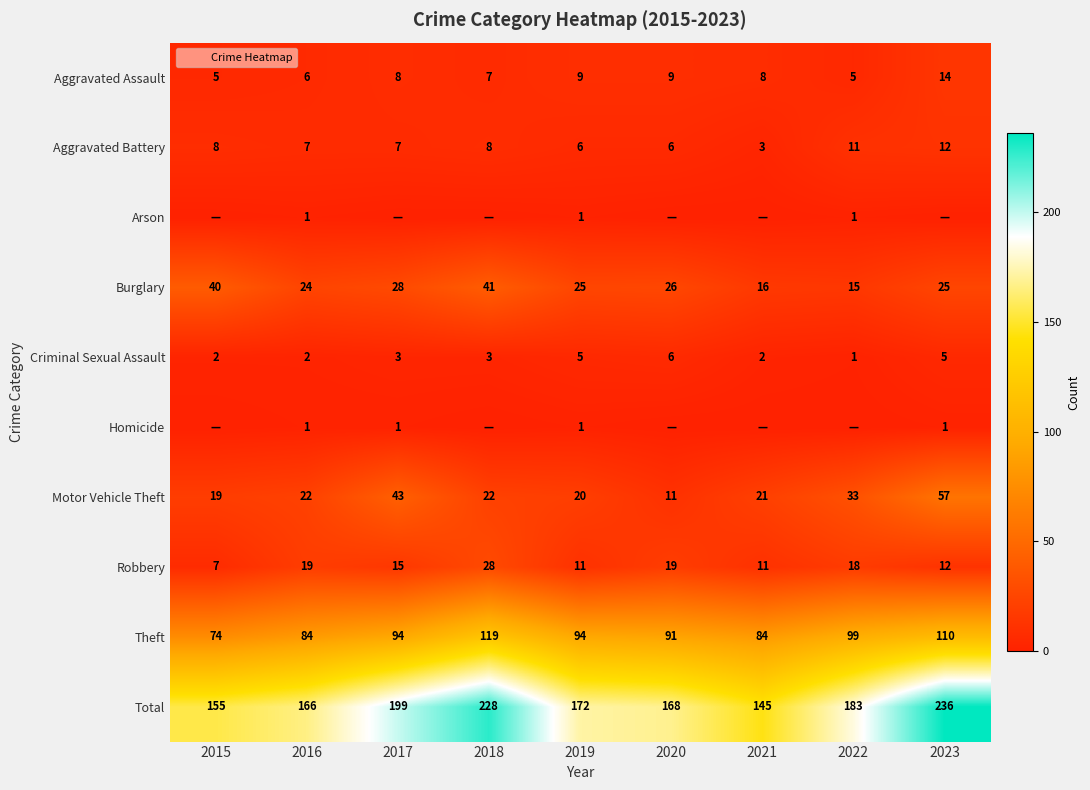

Count the number of data series in this chart.

10